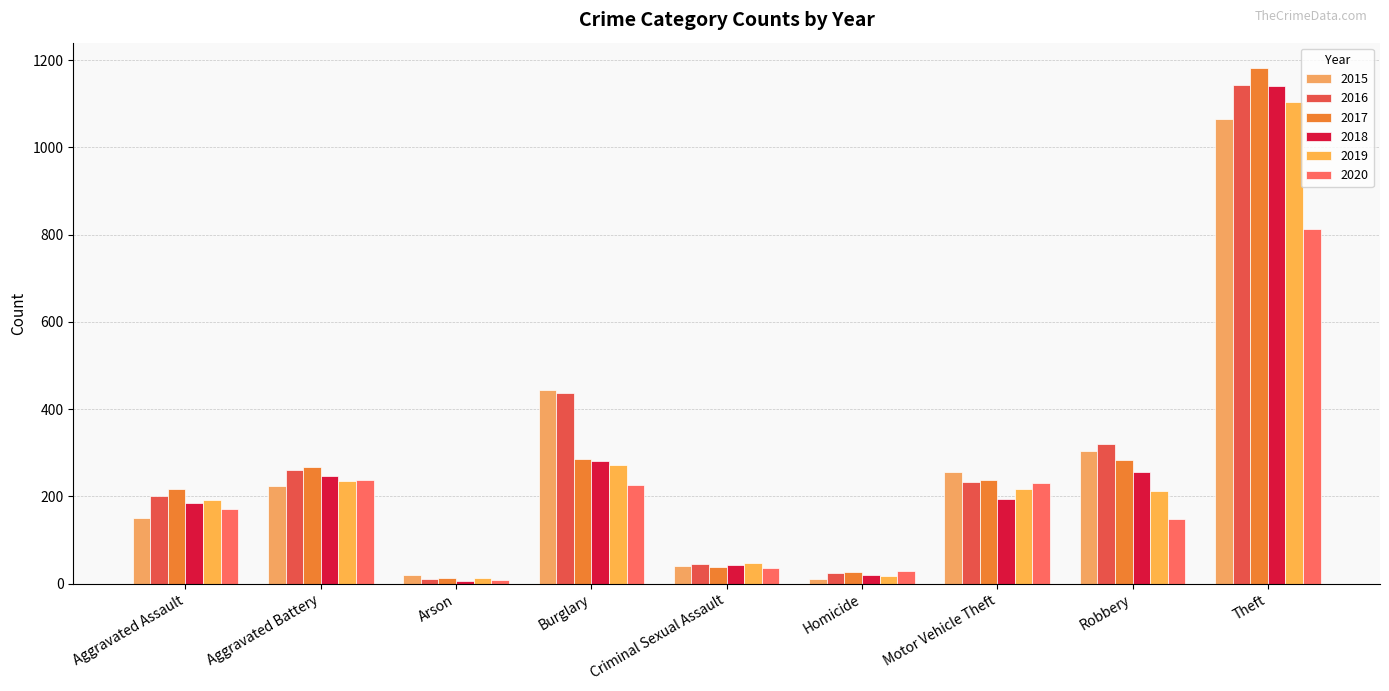

At which label does 2018 first exceed 195?

Aggravated Battery